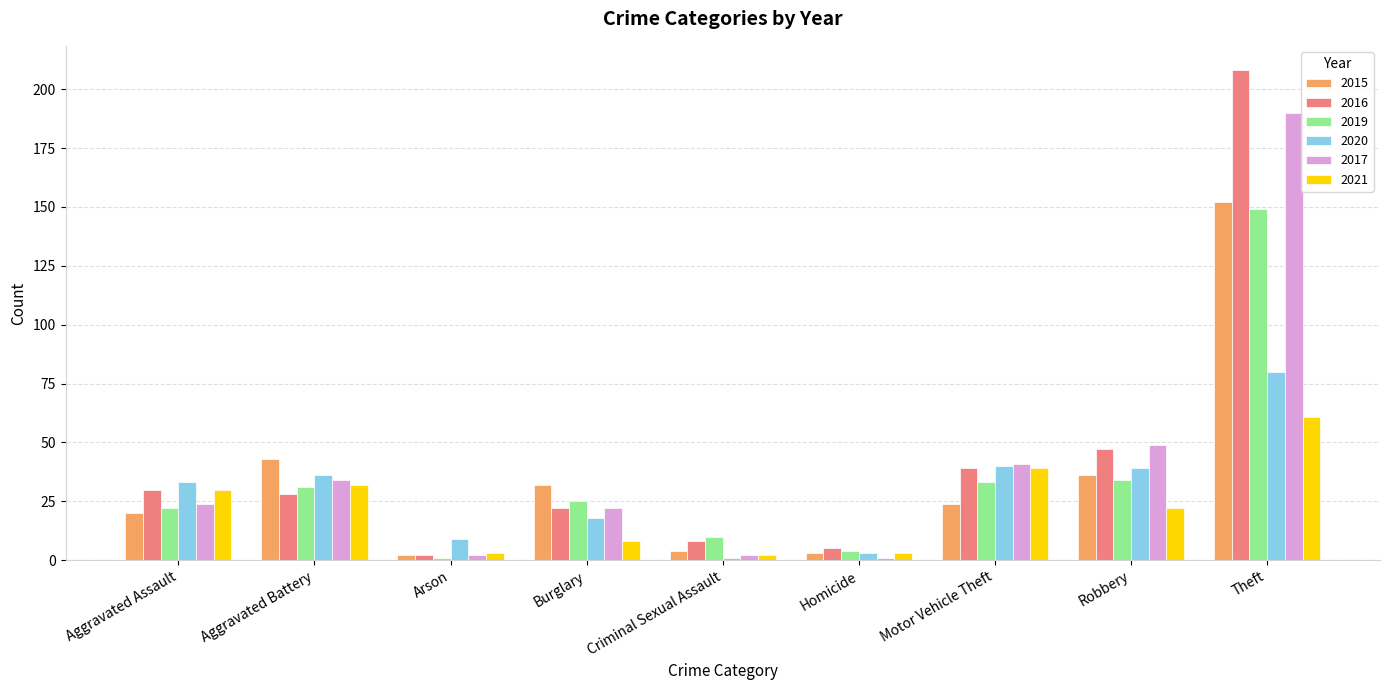

Between Aggravated Assault and Robbery, which series saw the biggest shift?

2017